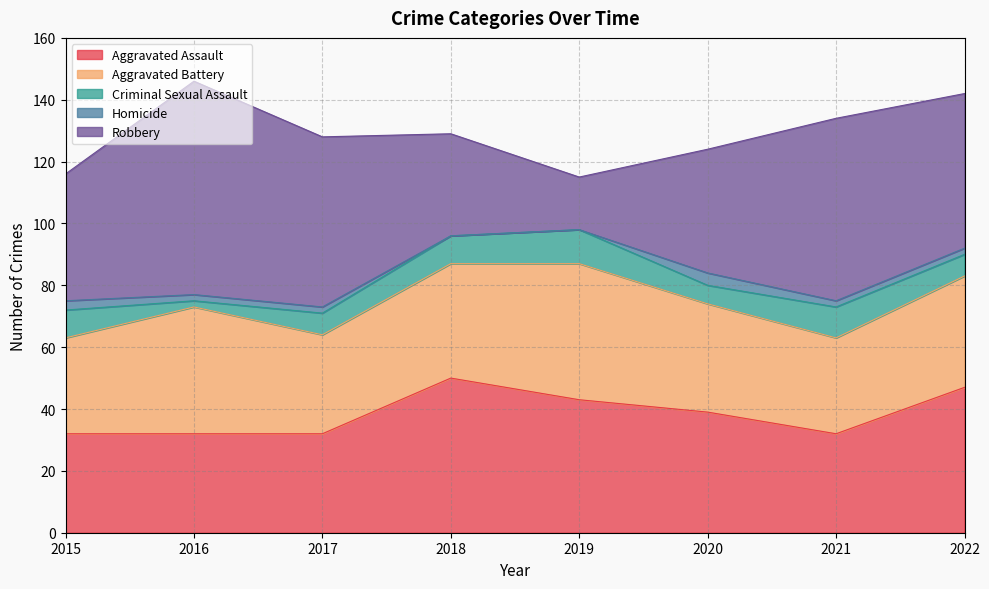

What is the spread (max minus min) of values at 2015?

38